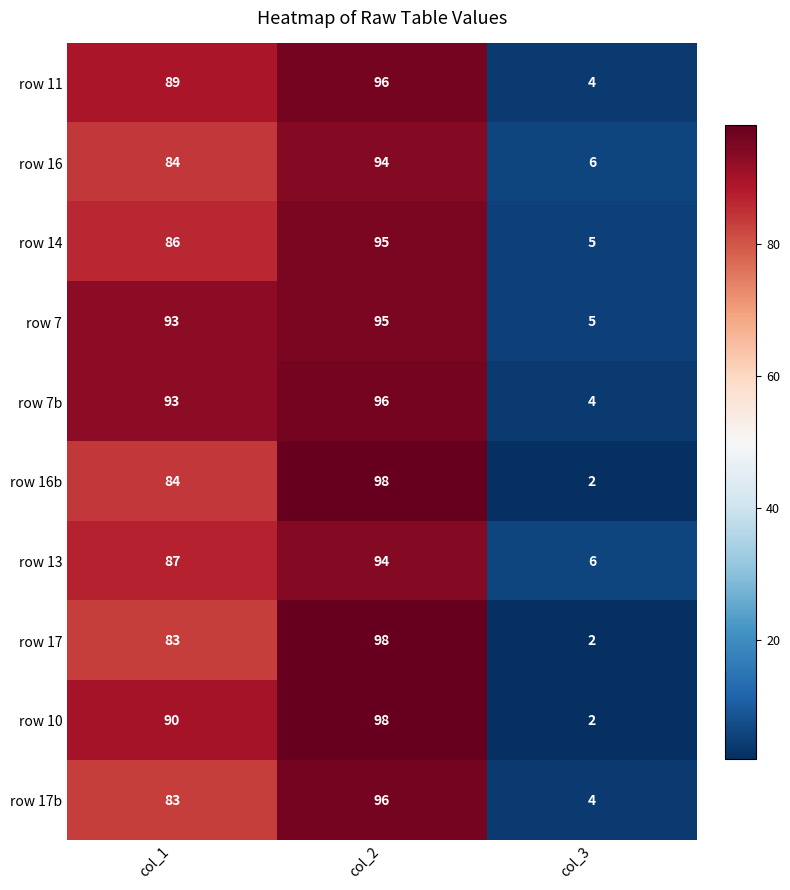

What is the difference between the maximum and minimum values in the row 14 series?

90